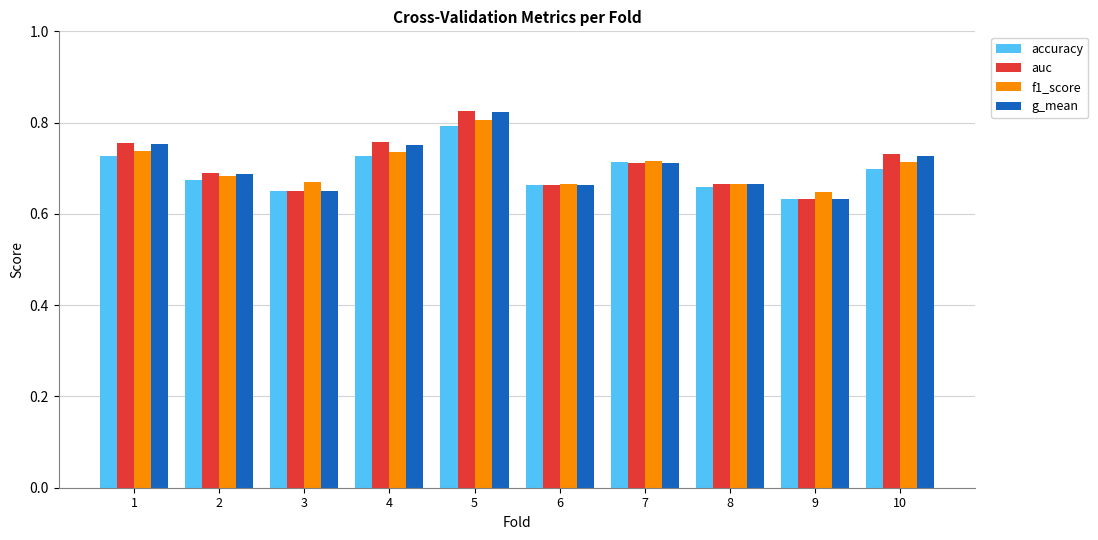

Which category has the highest value in the f1_score series?

5